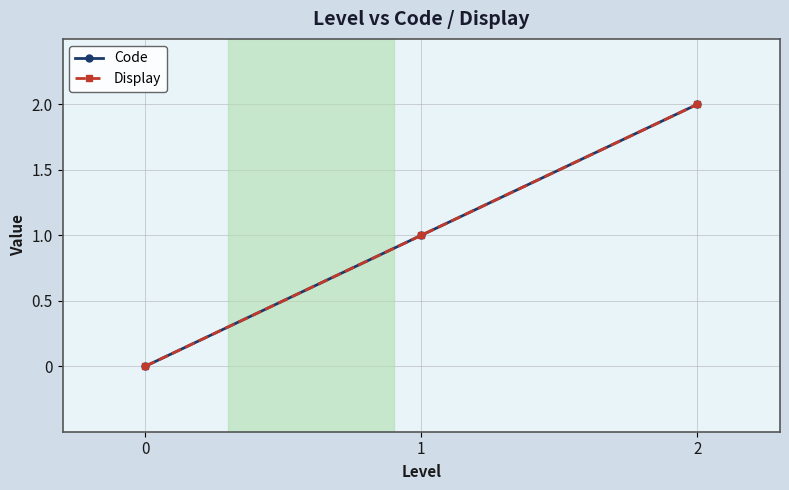

What is the value of the Display point at the 3rd from the left?

2